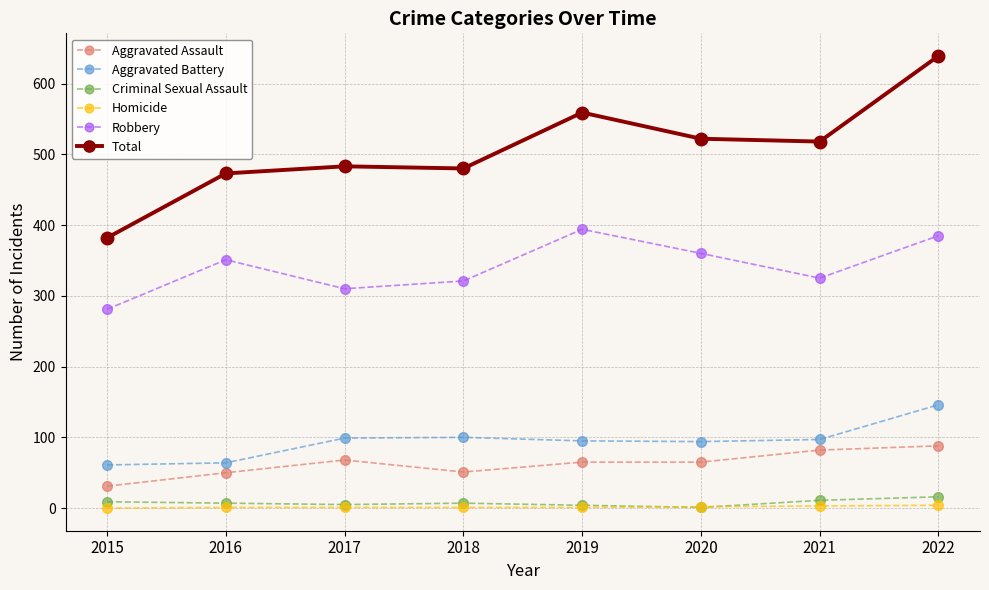

How many data points does each series have?

8